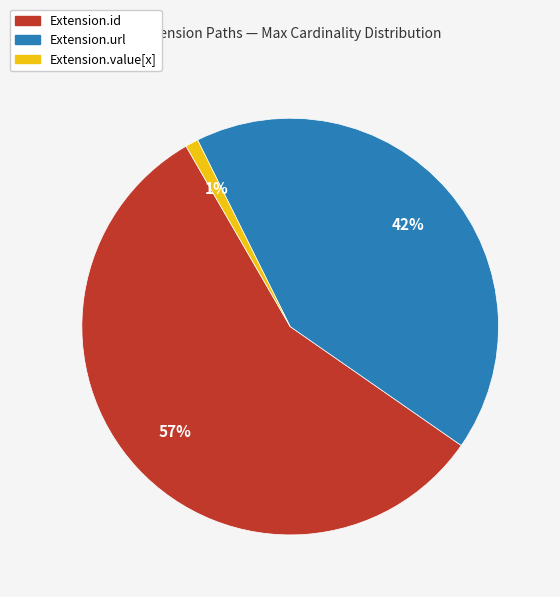

Is it true that Extension.url is 25% of the pie?

False